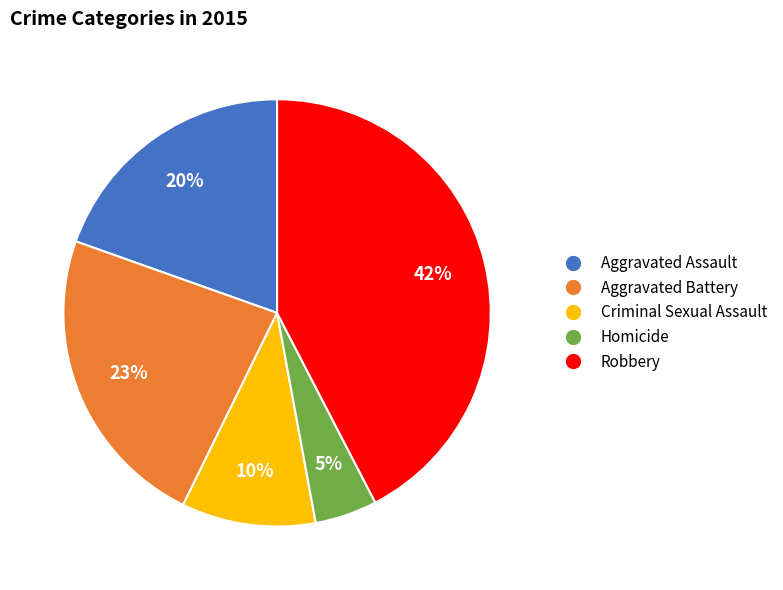

Count the number of slices in the pie.

5